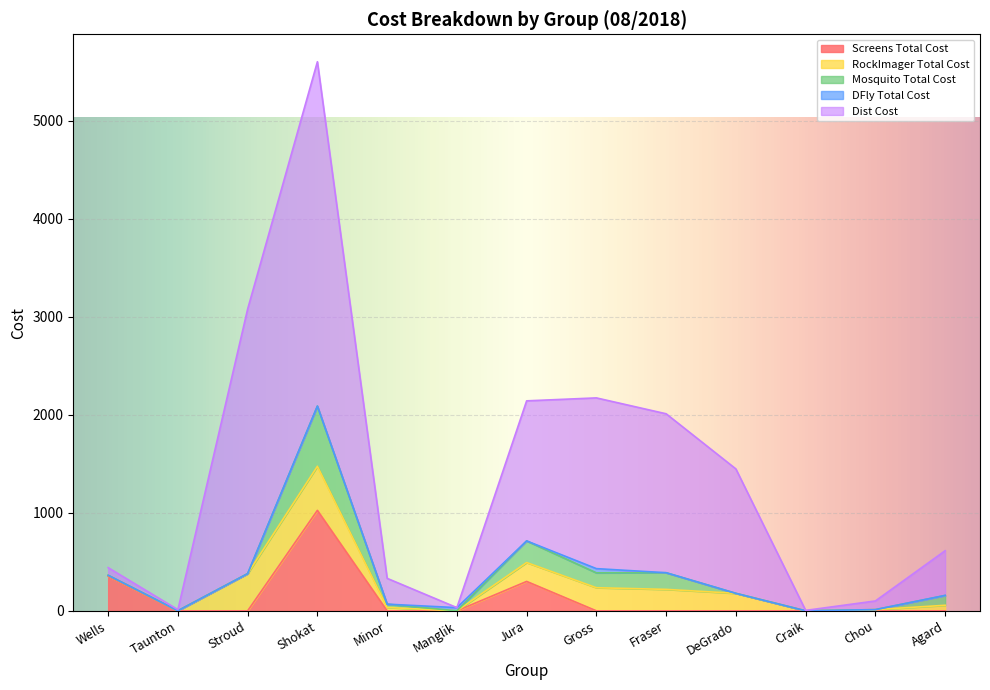

Between Craik and Stroud, which is larger?

Craik